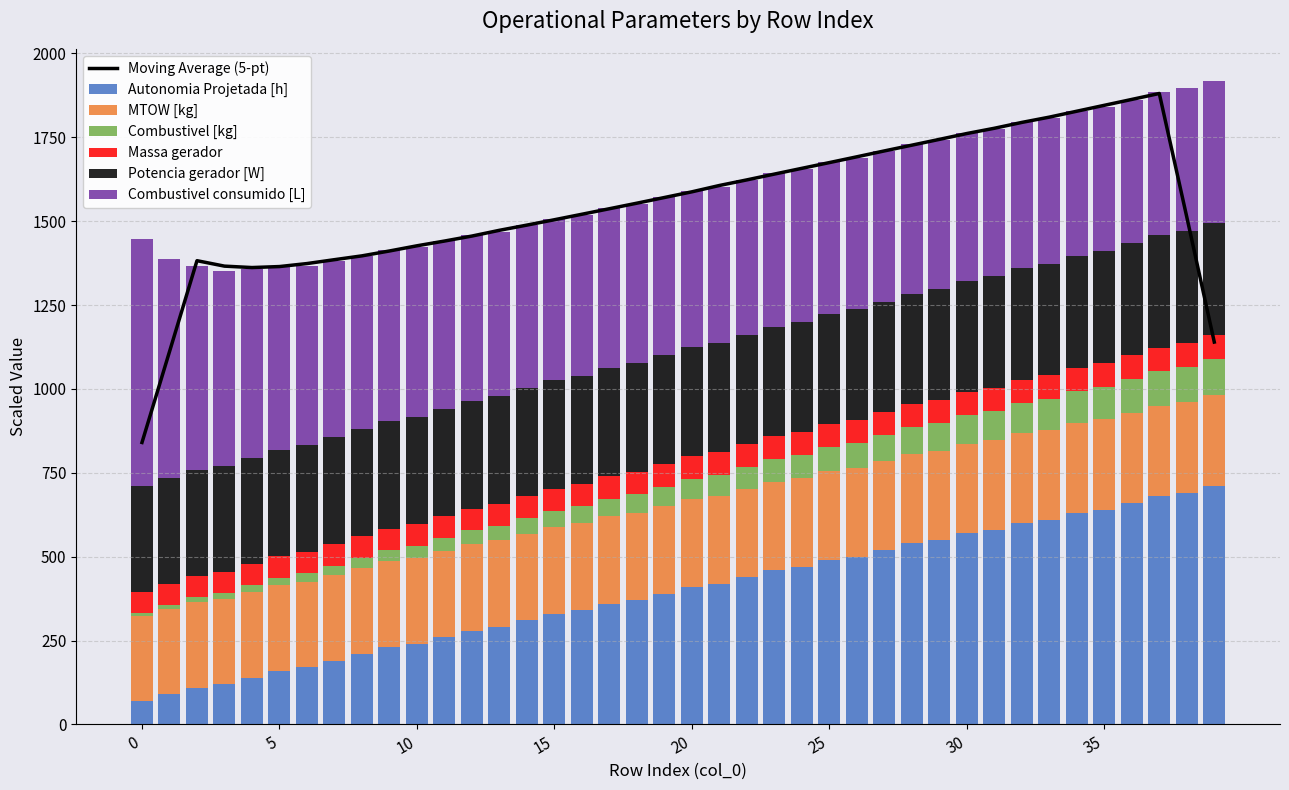

What is the average value of the Combustivel [kg] series?

58.8